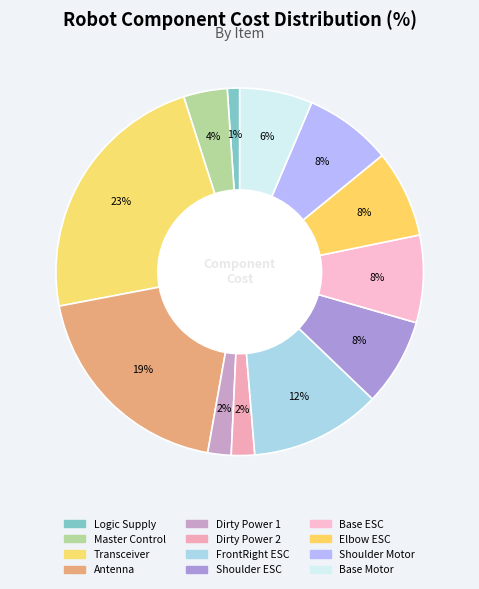

How many slices are in this pie chart?

12